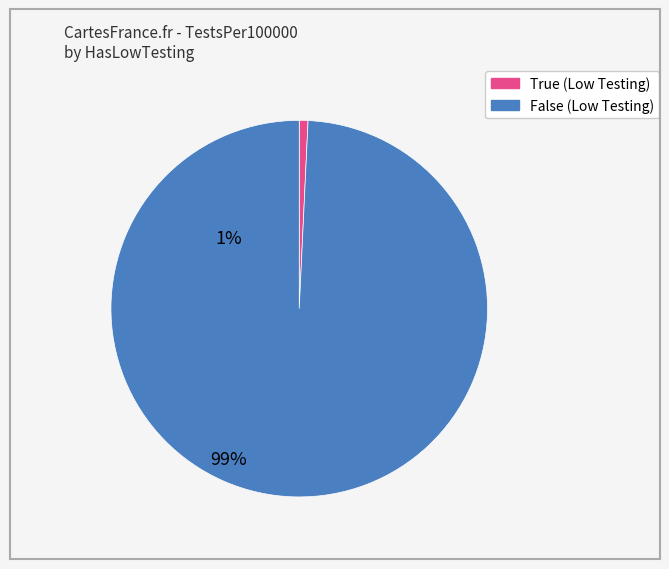

Is it true that 35 is 1% of the pie?

True